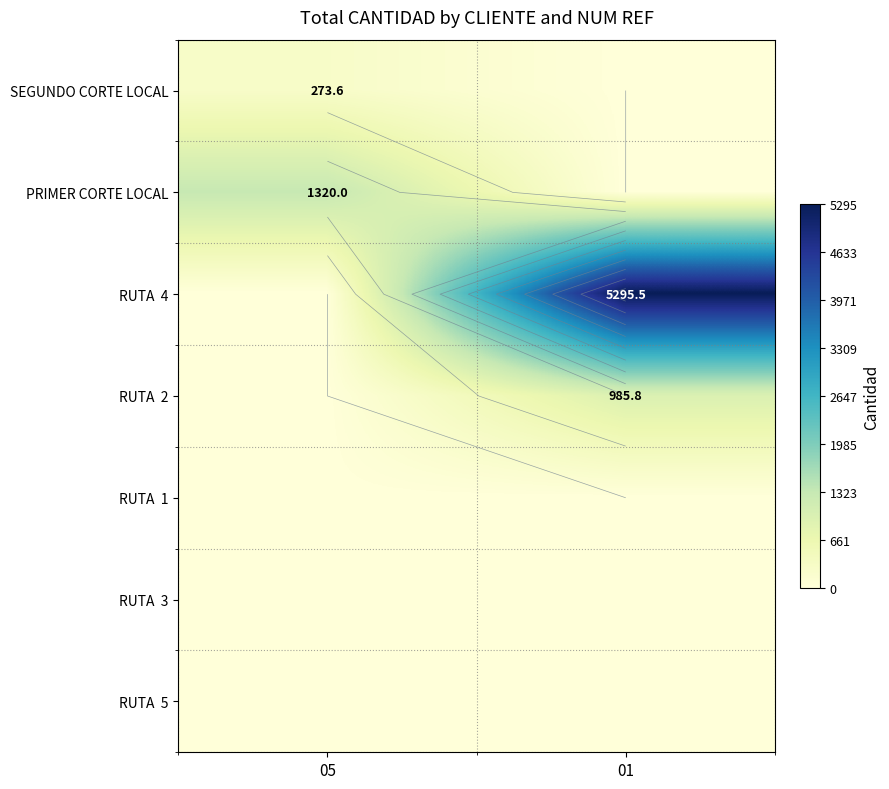

What is the difference between the highest and lowest values at 05?

1320.0